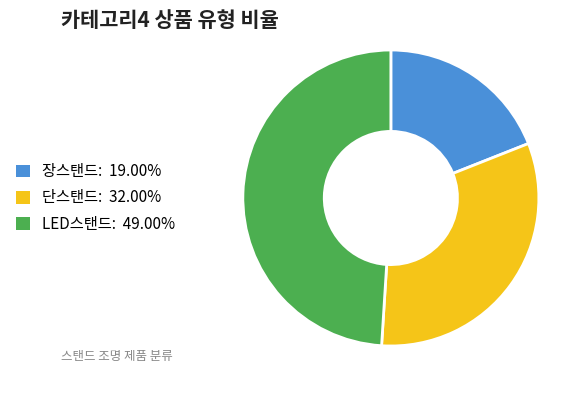

Combined, do 단스탠드 and LED스탠드 account for over 50%?

Yes